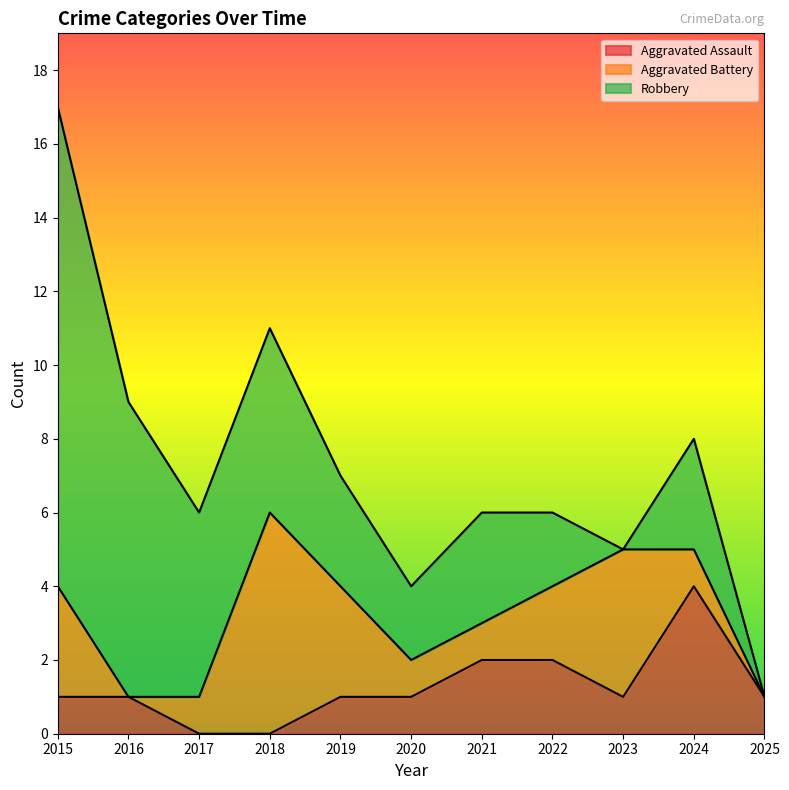

The Robbery series shows 0 at 2023. True or false?

True